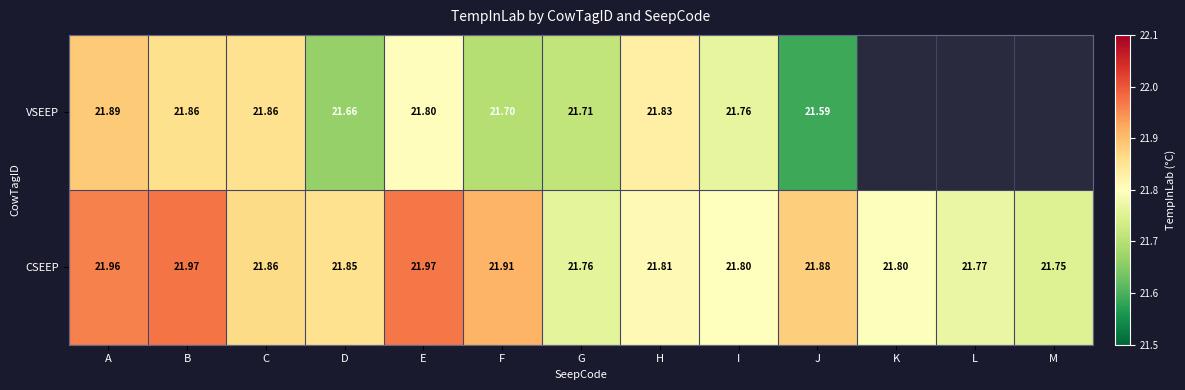

What is the highest value of the CSEEP series?

22.0